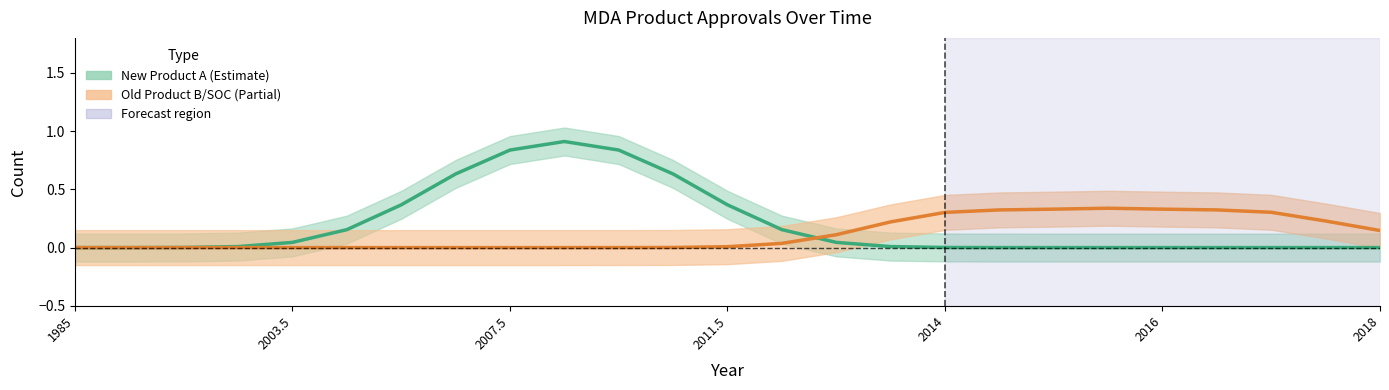

Reading left to right, transcribe all the data shown in this chart.

Old Product B (SOC): 1985=0	2000.5=0	2001.5=0	2002.5=0	2003.5=0	2004.5=0	2005.5=0	2006.5=0	2007.5=0	2008.5=0	2009.5=0	2010.5=0	2011.5=0	2012.5=0	2013=0	2013.5=0	2014=1	2014.5=0	2015=0	2015.5=1	2016=0	2016.5=0	2017=1	2017.5=0	2018=0
New Product A: 1985=0	2000.5=0	2001.5=0	2002.5=0	2003.5=0	2004.5=0	2005.5=0	2006.5=1	2007.5=1	2008.5=1	2009.5=1	2010.5=1	2011.5=0	2012.5=0	2013=0	2013.5=0	2014=0	2014.5=0	2015=0	2015.5=0	2016=0	2016.5=0	2017=0	2017.5=0	2018=0